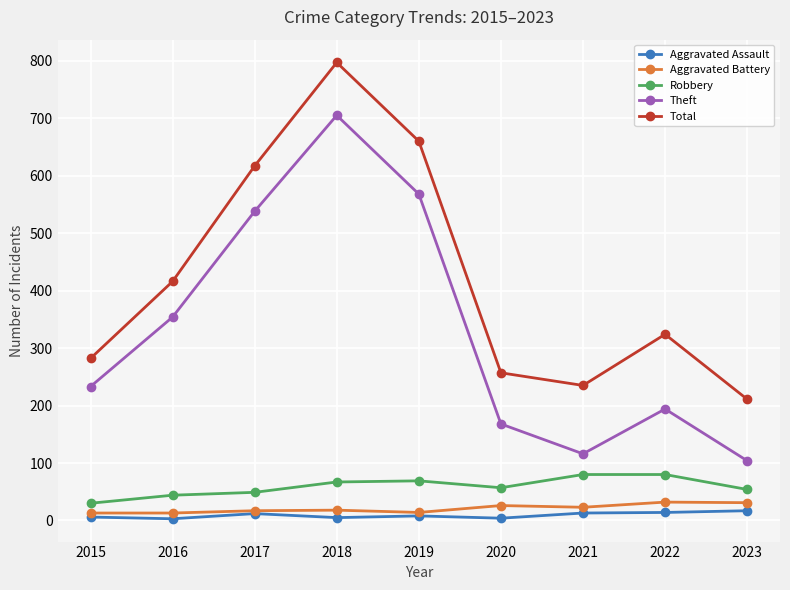

At 2020, list the series in order from smallest to largest.

Aggravated Assault, Aggravated Battery, Robbery, Theft, Total